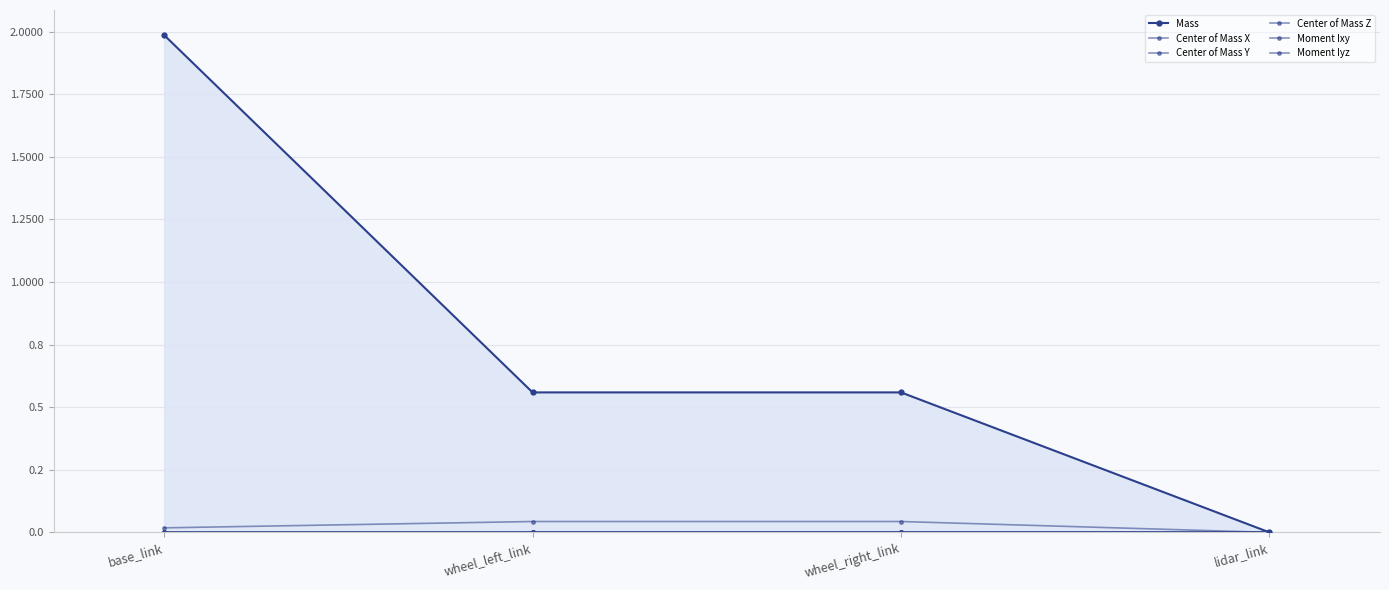

The Mass series shows 0.2 at wheel_right_link. True or false?

False